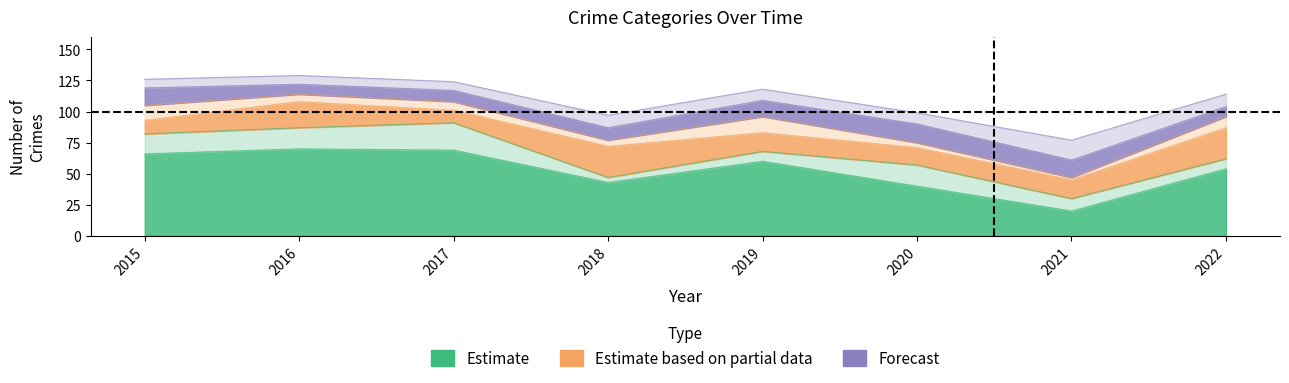

At which category is the sum across all series the highest?

2016